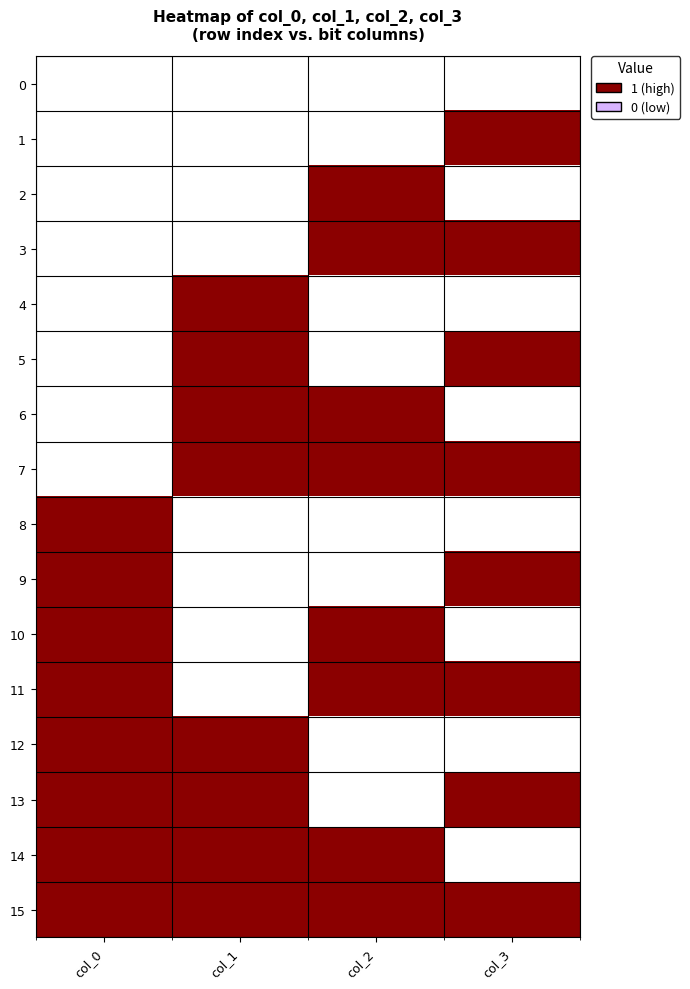

Reading left to right, extract all data points from this chart.

0: col_0=0	col_1=0	col_2=0	col_3=0
1: col_0=0	col_1=0	col_2=0	col_3=1
2: col_0=0	col_1=0	col_2=1	col_3=0
3: col_0=0	col_1=0	col_2=1	col_3=1
4: col_0=0	col_1=1	col_2=0	col_3=0
5: col_0=0	col_1=1	col_2=0	col_3=1
6: col_0=0	col_1=1	col_2=1	col_3=0
7: col_0=0	col_1=1	col_2=1	col_3=1
8: col_0=1	col_1=0	col_2=0	col_3=0
9: col_0=1	col_1=0	col_2=0	col_3=1
10: col_0=1	col_1=0	col_2=1	col_3=0
11: col_0=1	col_1=0	col_2=1	col_3=1
12: col_0=1	col_1=1	col_2=0	col_3=0
13: col_0=1	col_1=1	col_2=0	col_3=1
14: col_0=1	col_1=1	col_2=1	col_3=0
15: col_0=1	col_1=1	col_2=1	col_3=1